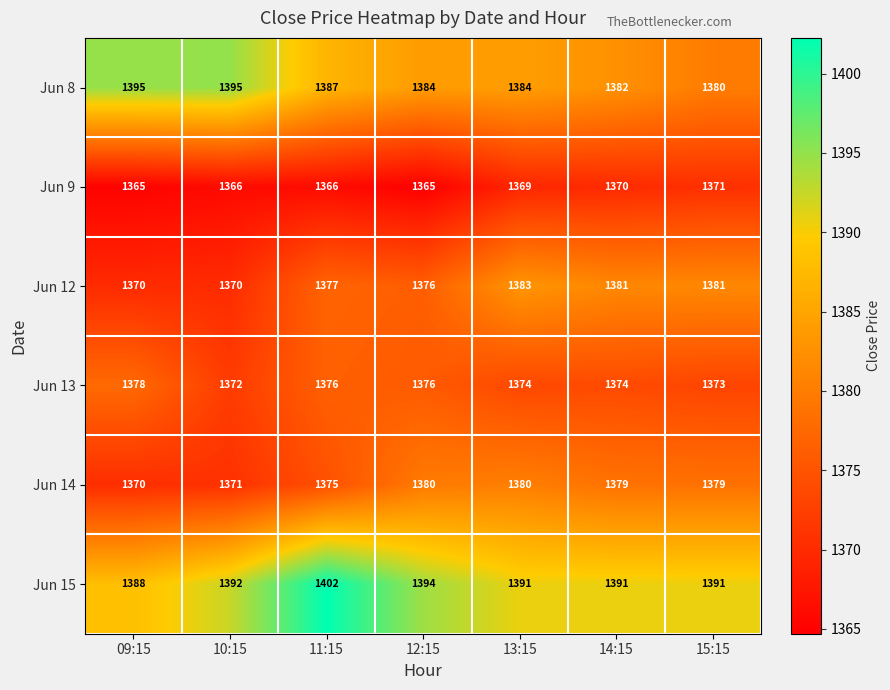

What is the greatest value displayed?

1402